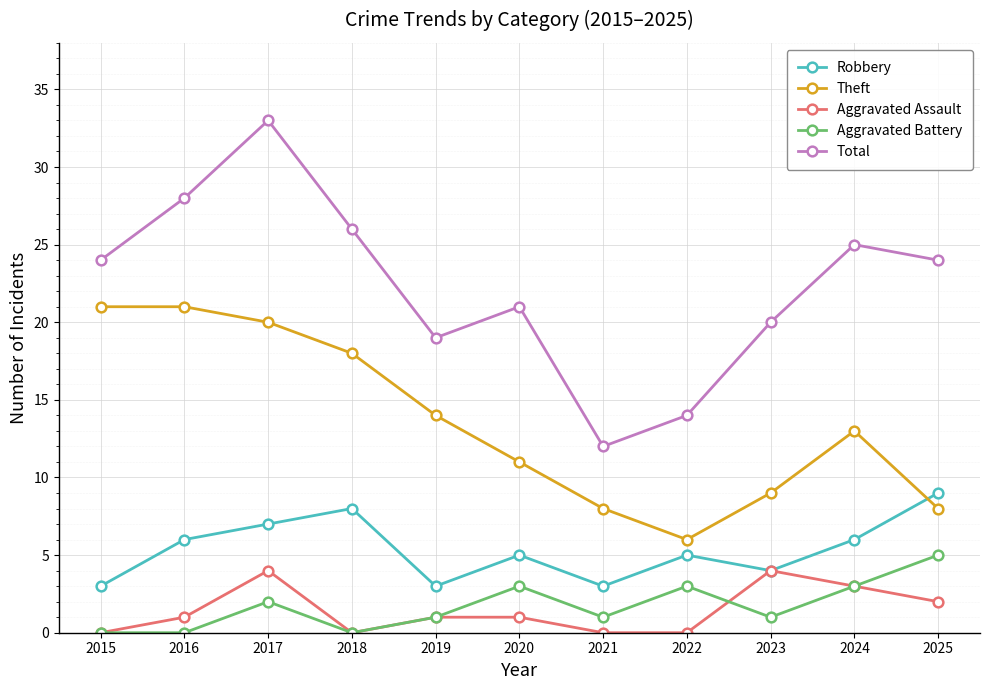

True or false: Total and Theft cross at least once.

False